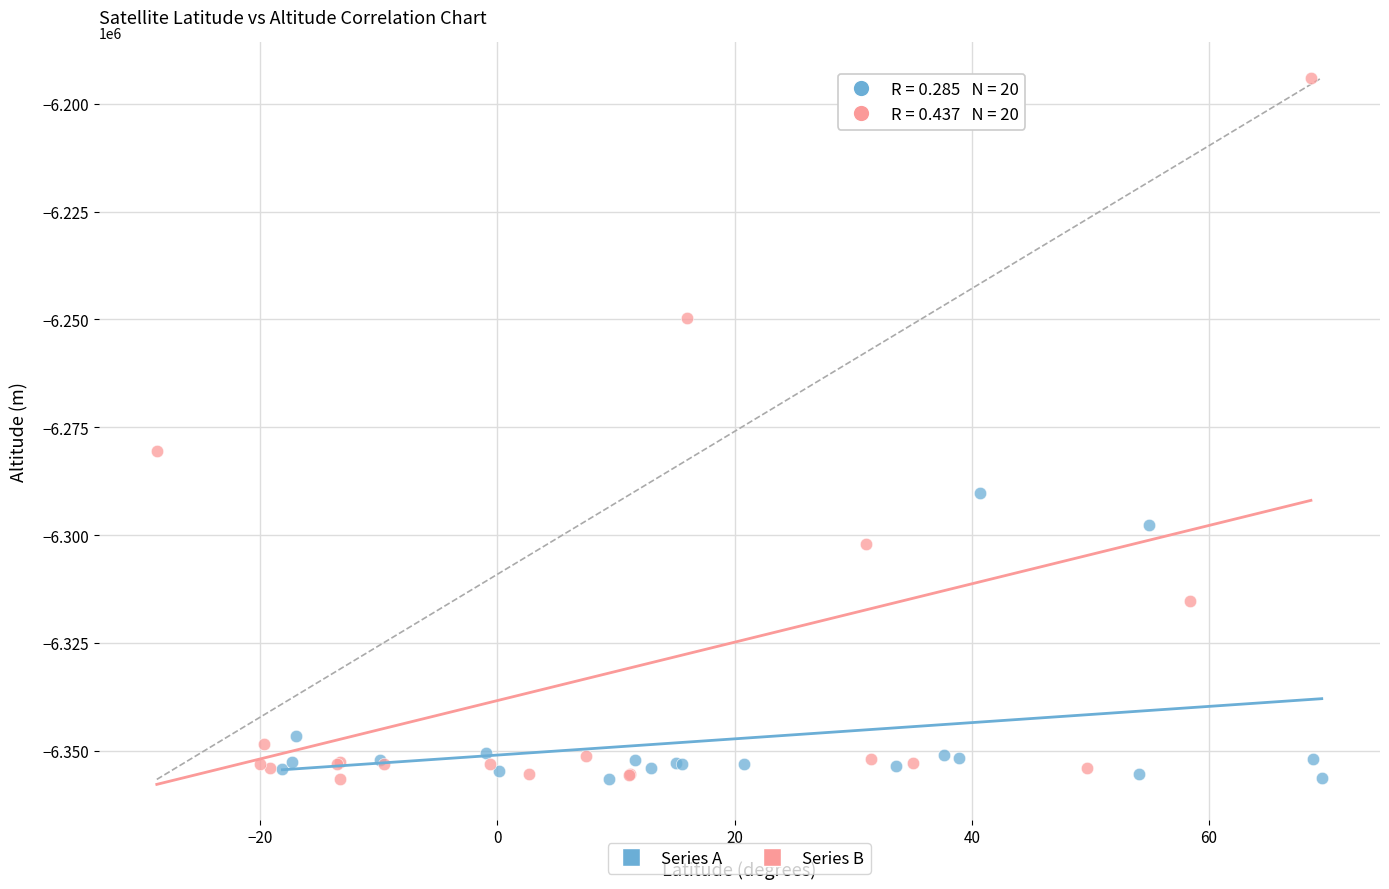

Which series has the largest Y range (max minus min)?

Series B